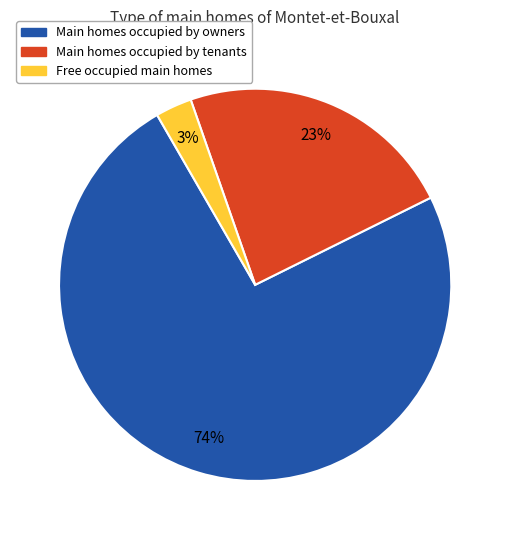

To the nearest percent, what is the average slice percentage?

33%